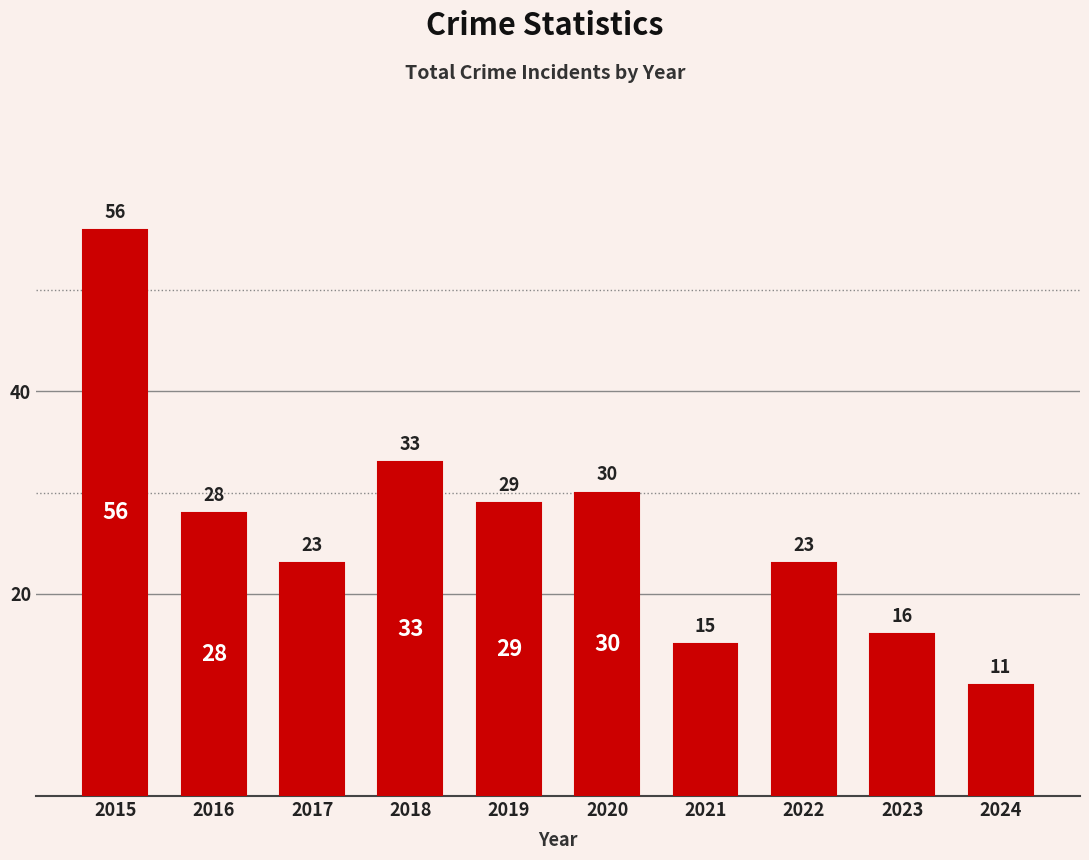

Approximately how many times larger is the value at 2019 compared to 2015?

0.5